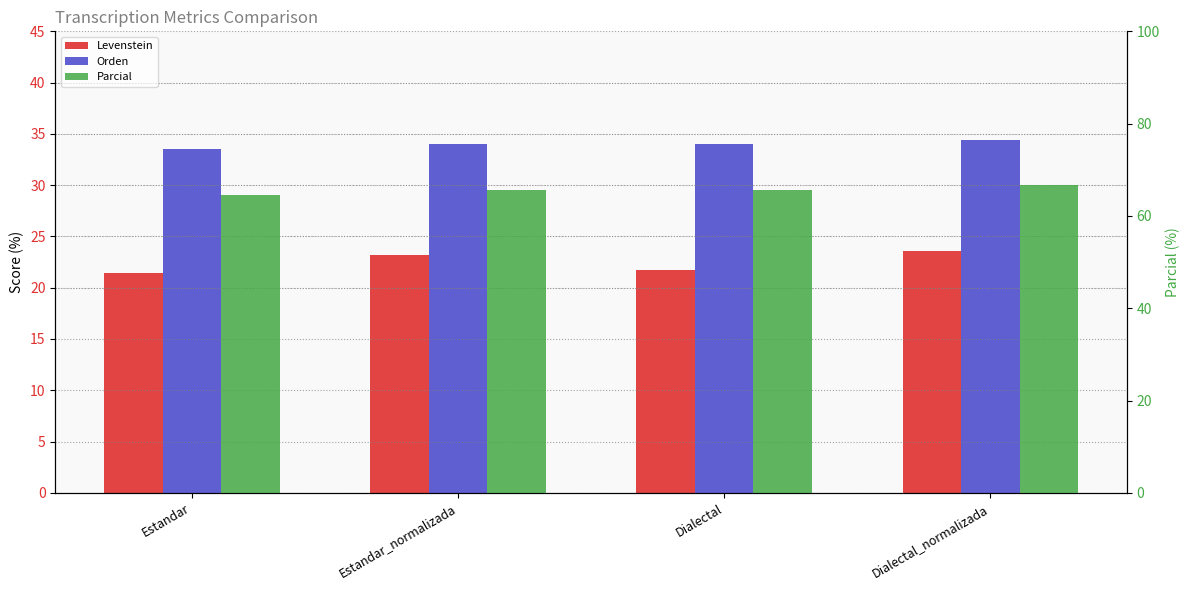

At which category is the sum across all series the highest?

Dialectal_normalizada